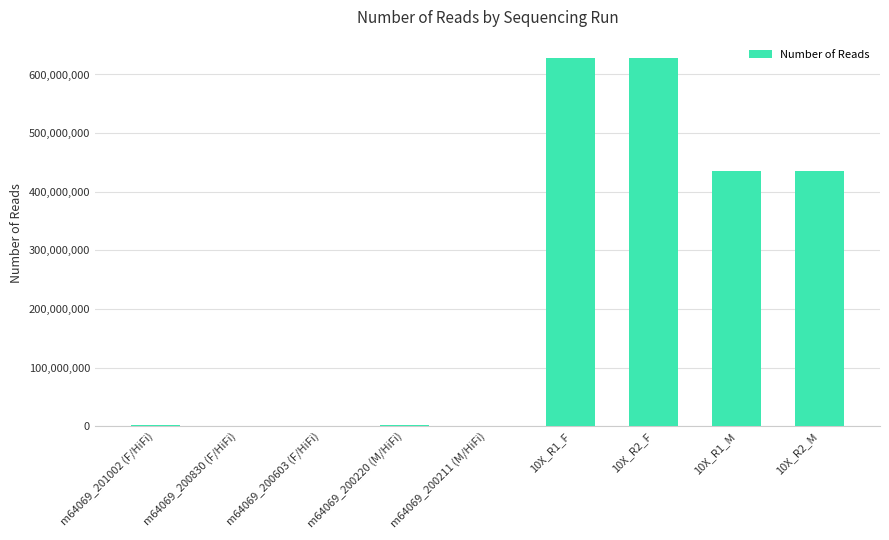

What is the difference between the values at 10X_R2_F and 10X_R2_M?

192178284